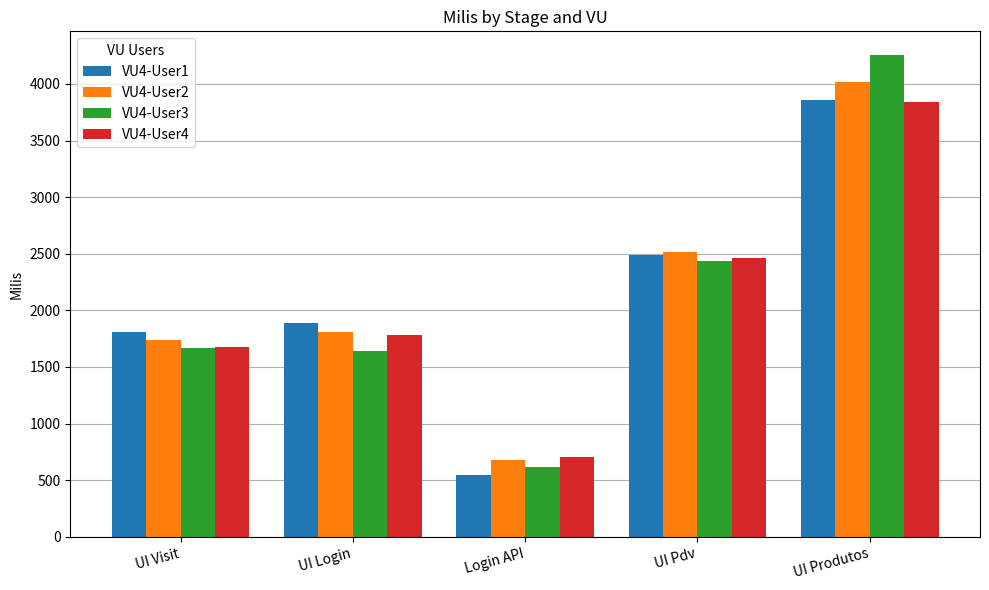

How many bars are there in each group?

4